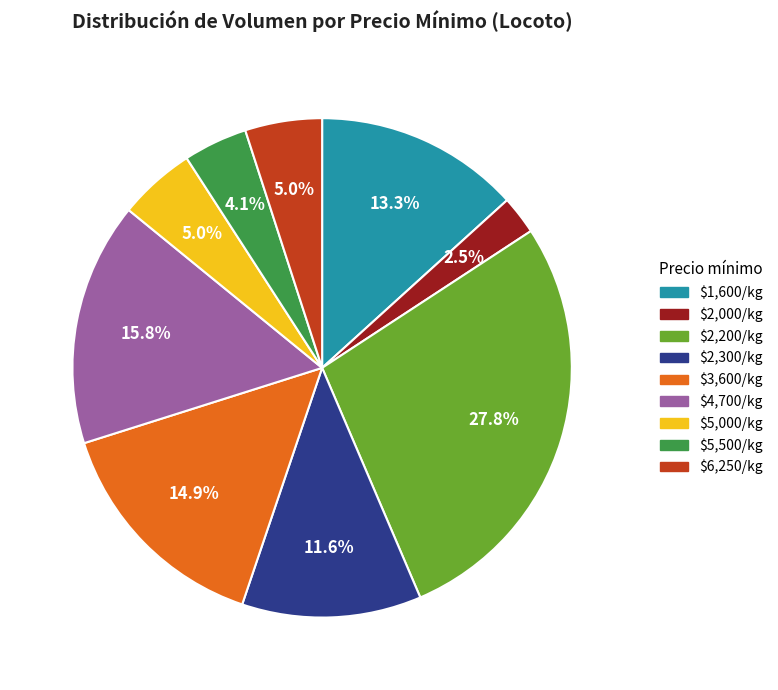

What percentage is NOT represented by $2,000/kg?

97.5%